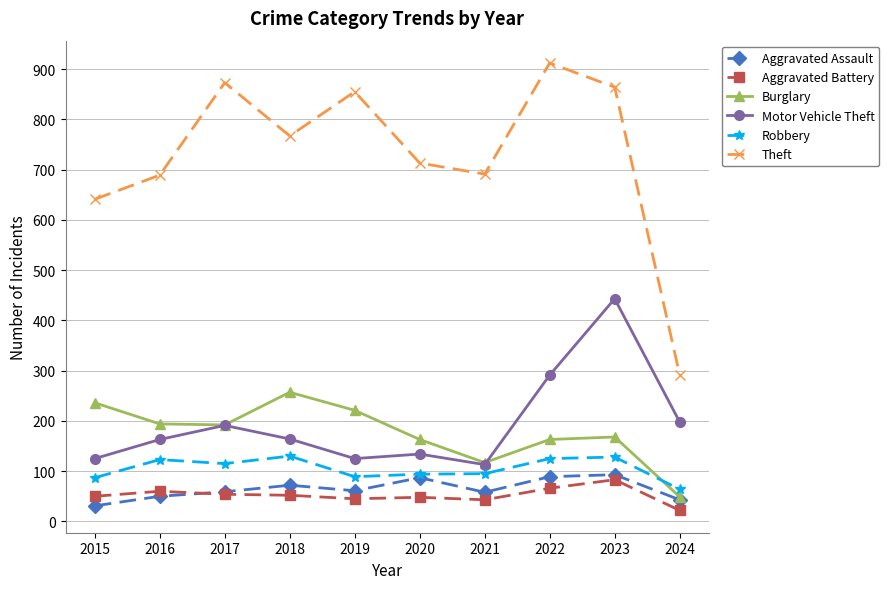

What is the maximum value shown in the chart?

912